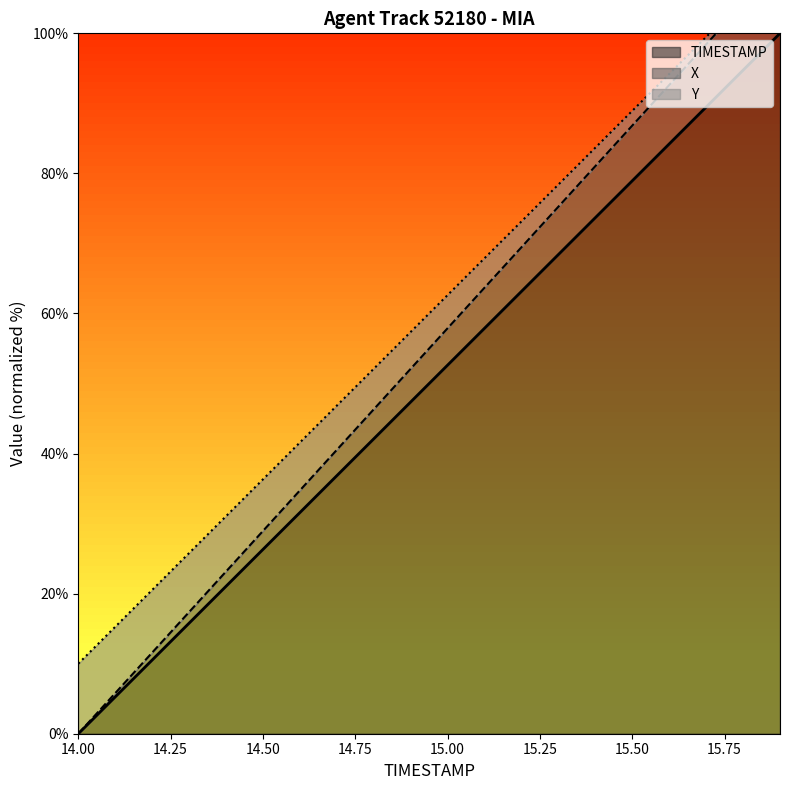

List the series in order of their overall mean, lowest first.

TIMESTAMP, Y, X